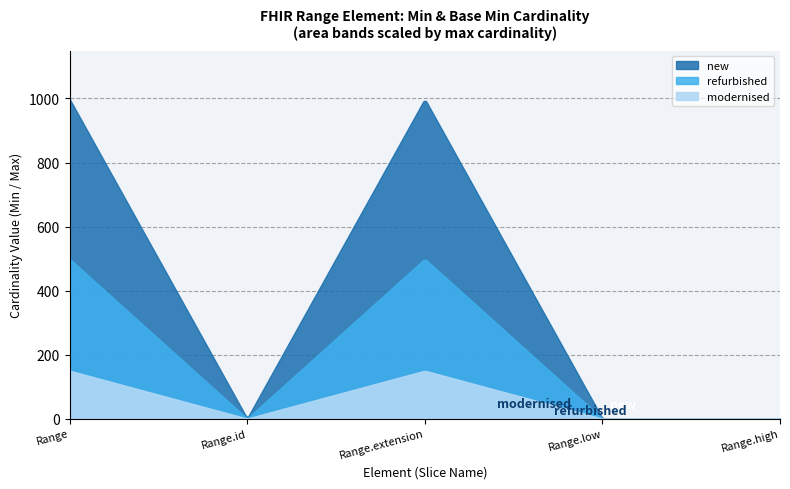

Between Range.extension and Range.high, which series saw the biggest shift?

new